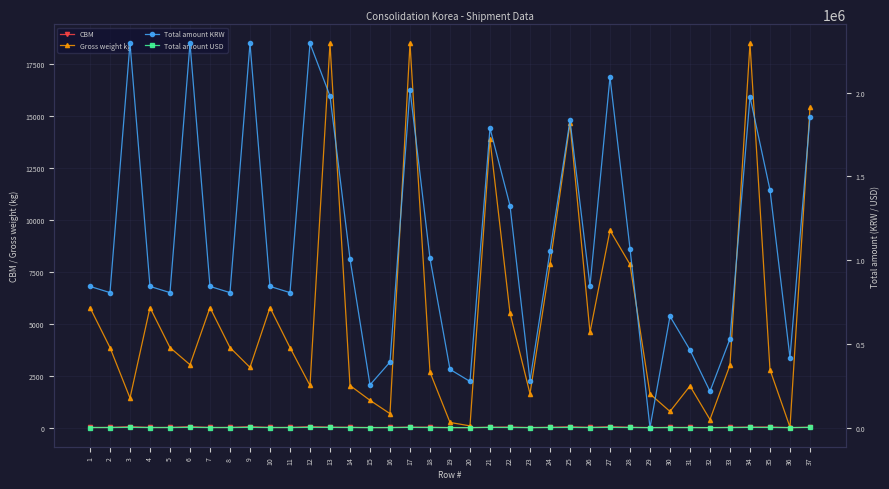

Where is the first local maximum for CBM?

3